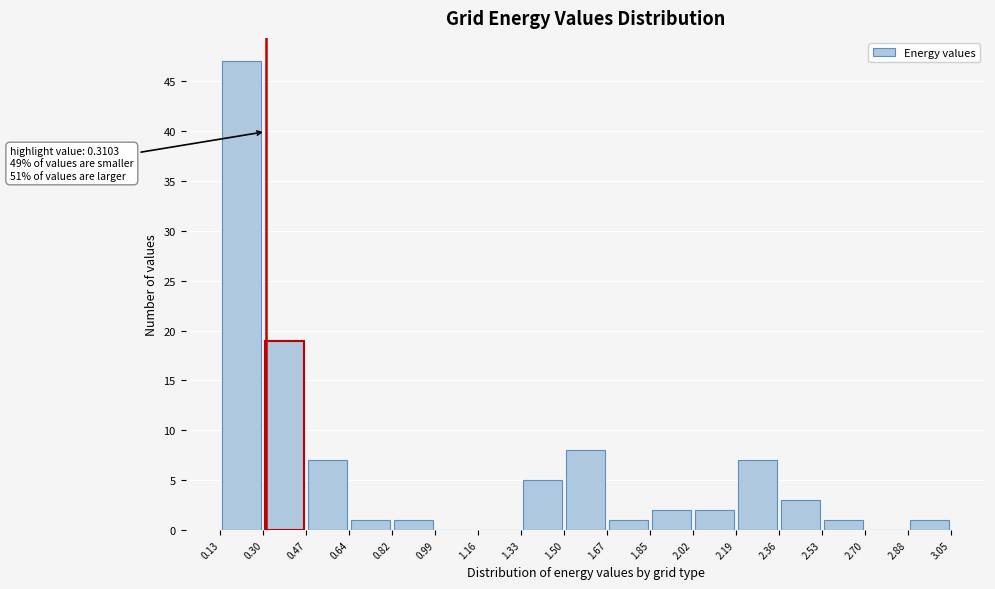

Which range on the x-axis has the tallest bar?

0.13 to 0.30